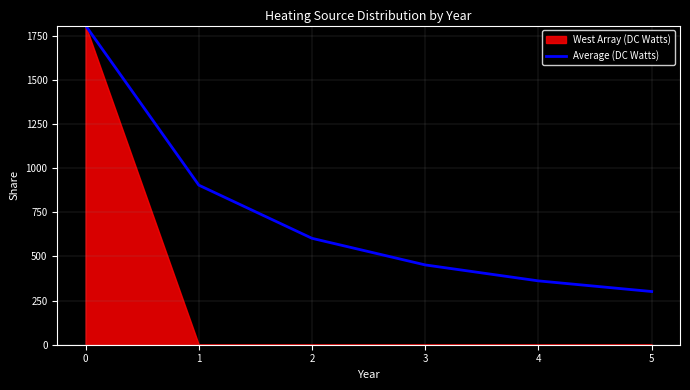

The value of Average (DC Watts) at 2 is 266.5. True or false?

False